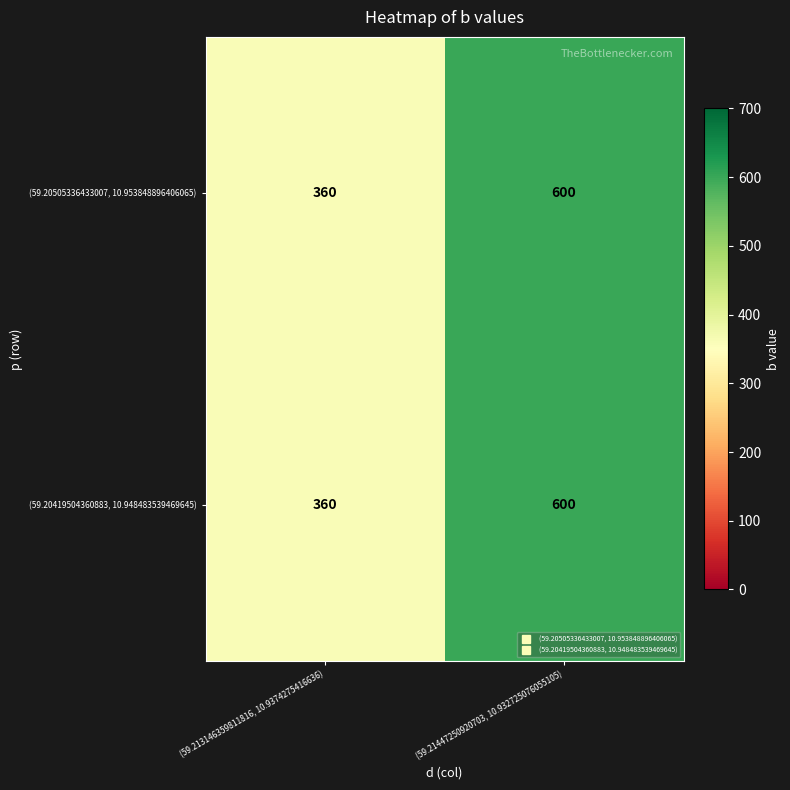

List the labels in order of (59.20505336433007, 10.953848896406065) value, smallest first.

(59.213146359811816, 10.9374275416636), (59.21447250920703, 10.932725076055105)